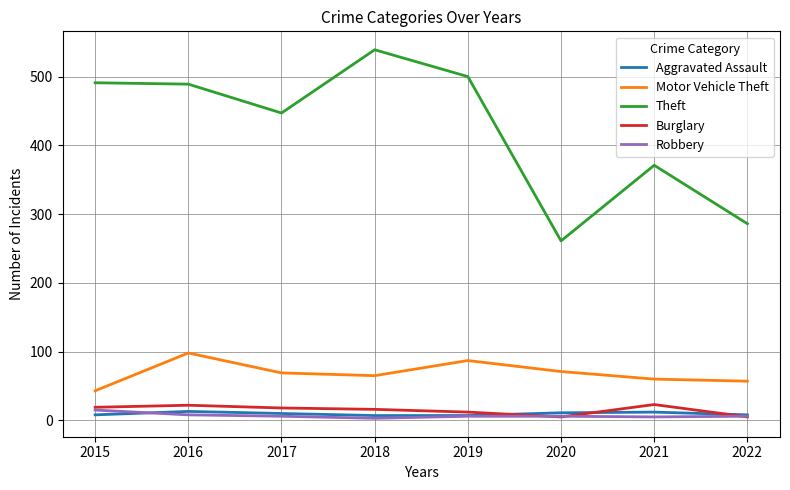

Which series has the largest total across all categories?

Theft